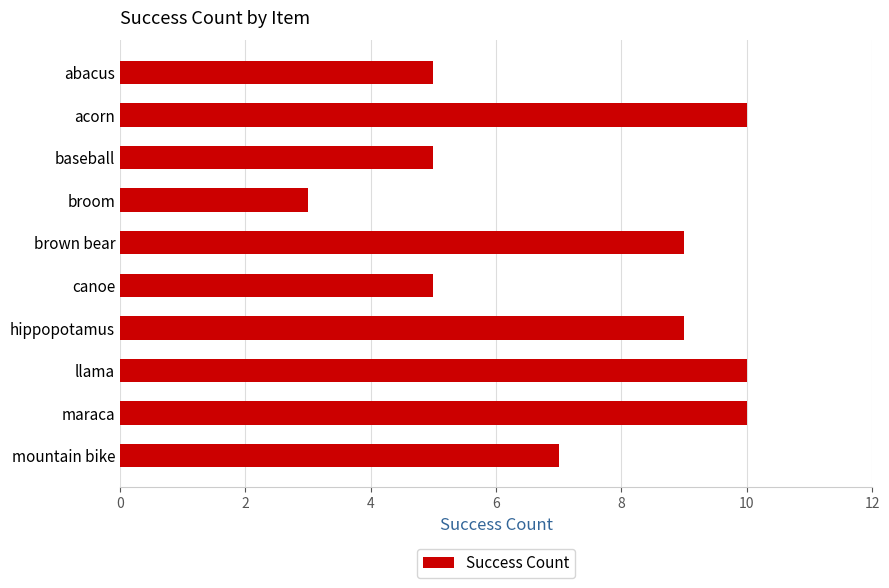

Count the values in the range 5 to 10.

9